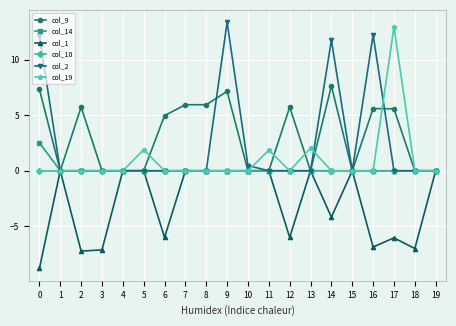

Between 6 and 12, which series saw the biggest shift?

col_9